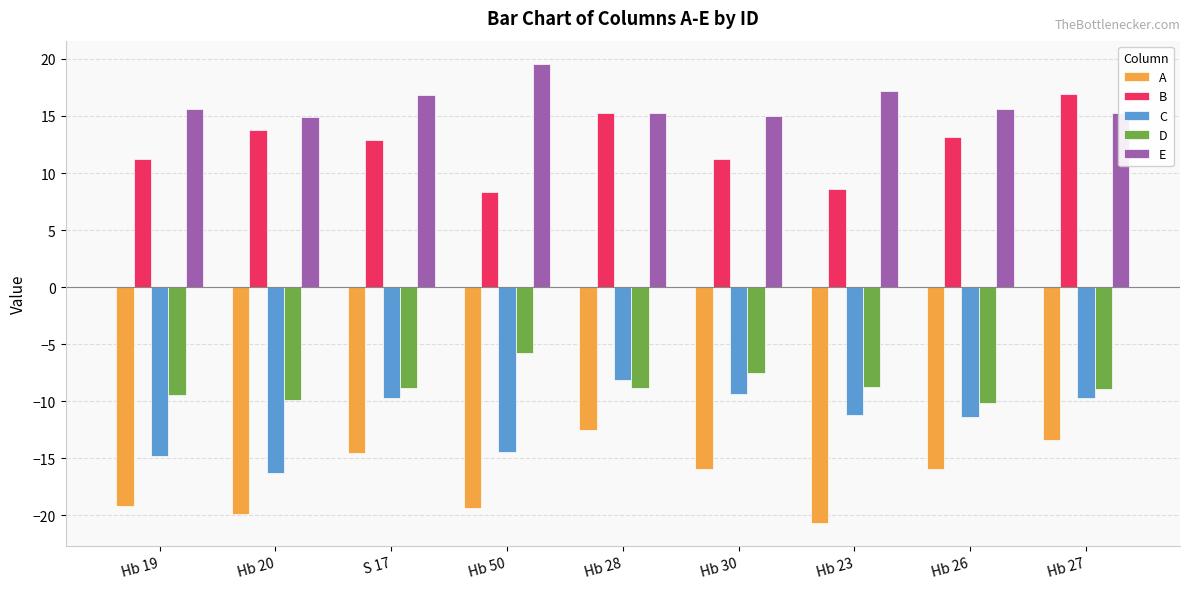

Count the number of categories in the chart.

9